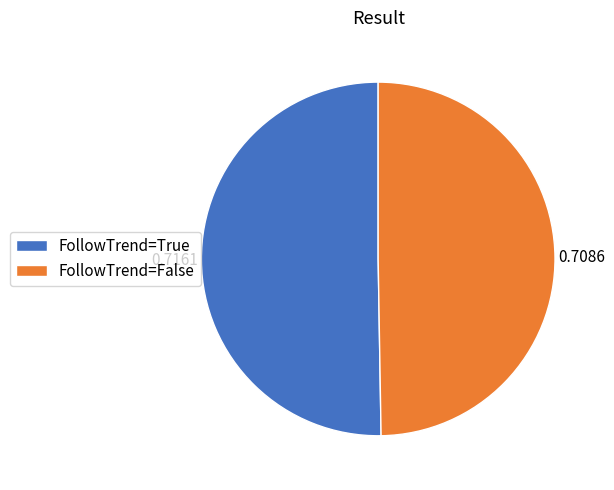

Which slice is the largest?

FollowTrend=True